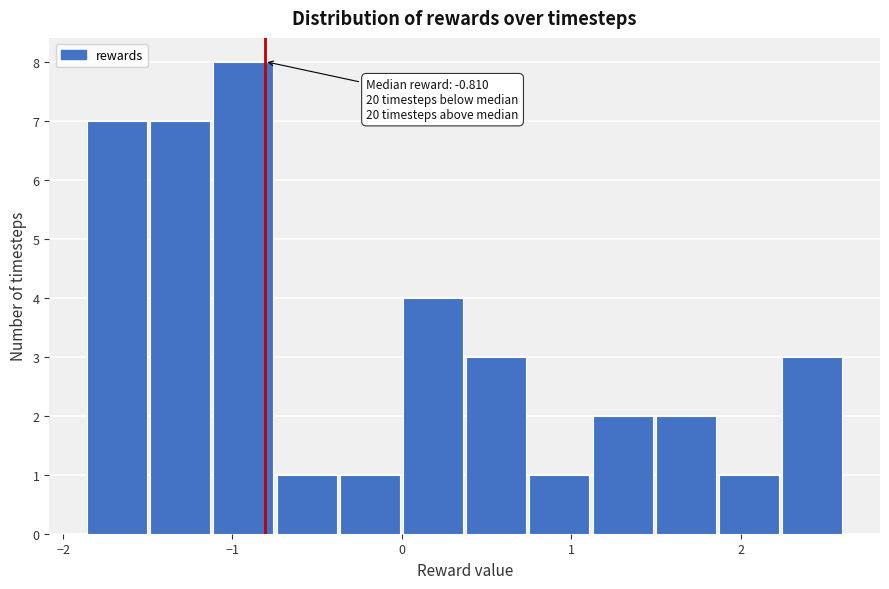

Read against the x-axis, roughly where is the centre of the tallest bar?

-0.9